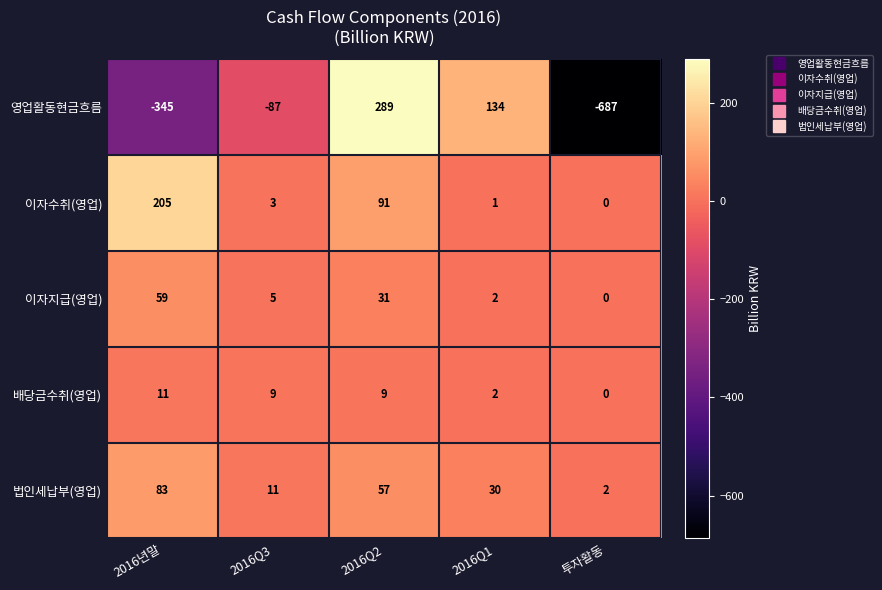

At which category does the chart reach its minimum across all series?

투자활동